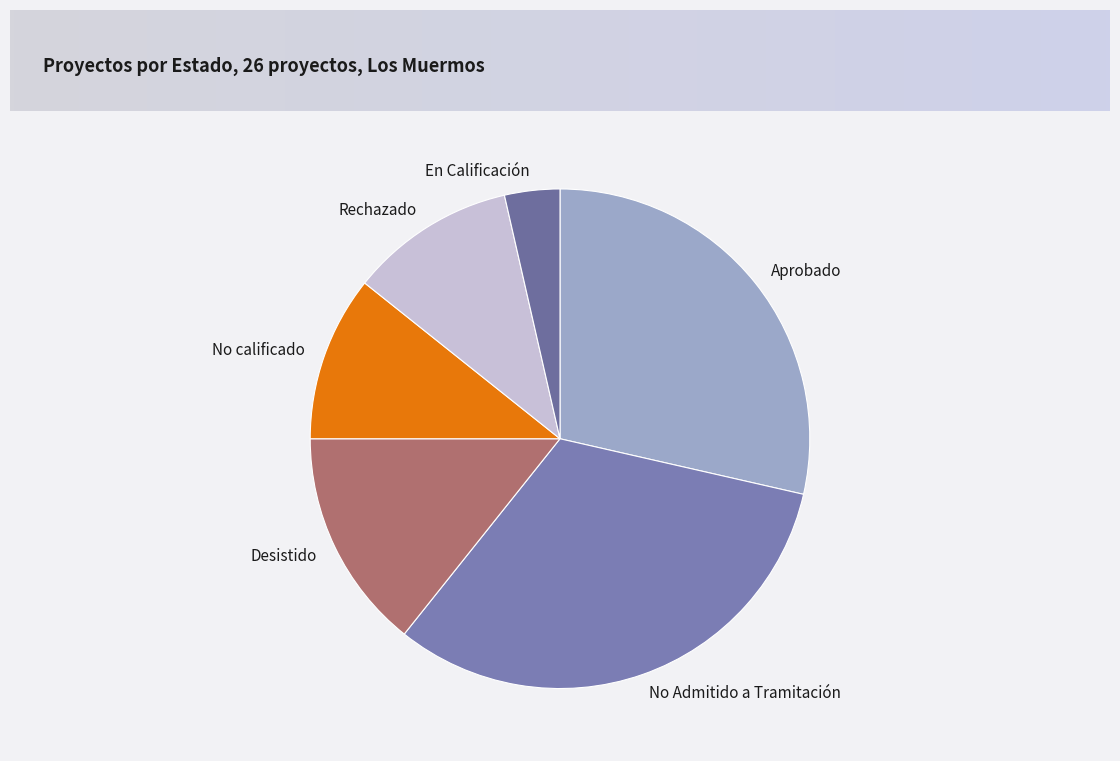

The En Calificación slice represents 4% of the pie. True or false?

True